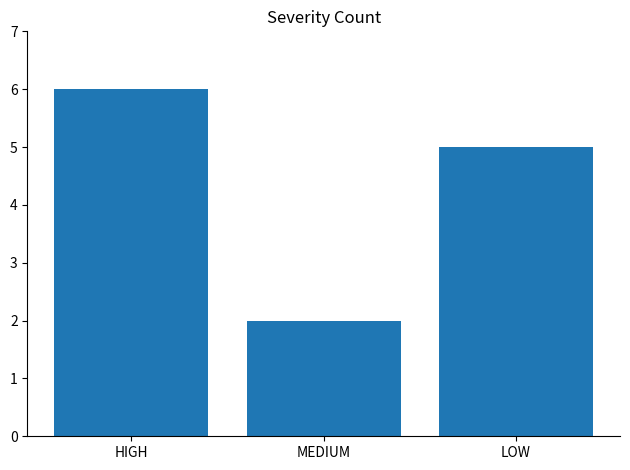

What is the difference between the values at MEDIUM and HIGH?

4